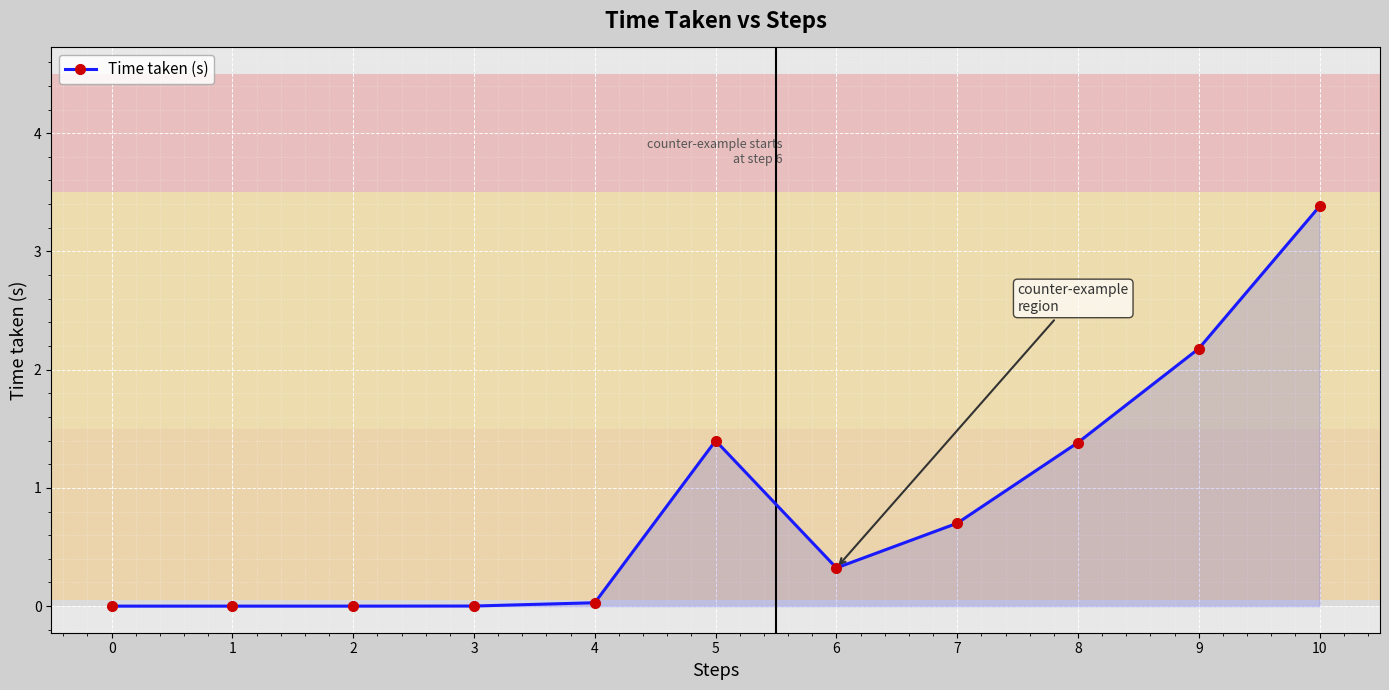

The value at 10 is 1.7. True or false?

False